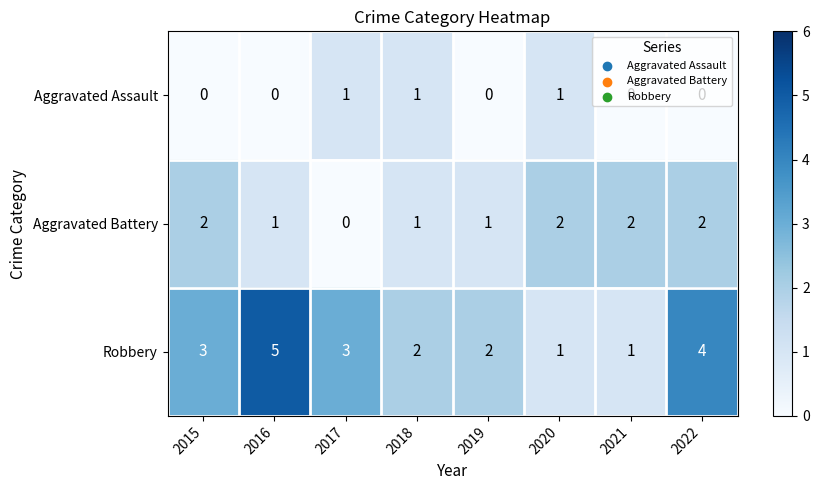

Which series has the largest total across all categories?

Robbery